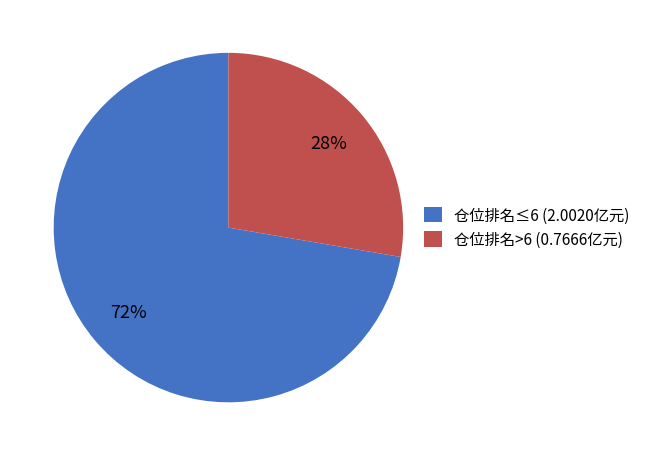

Is there any slice that represents more than half of the pie?

Yes